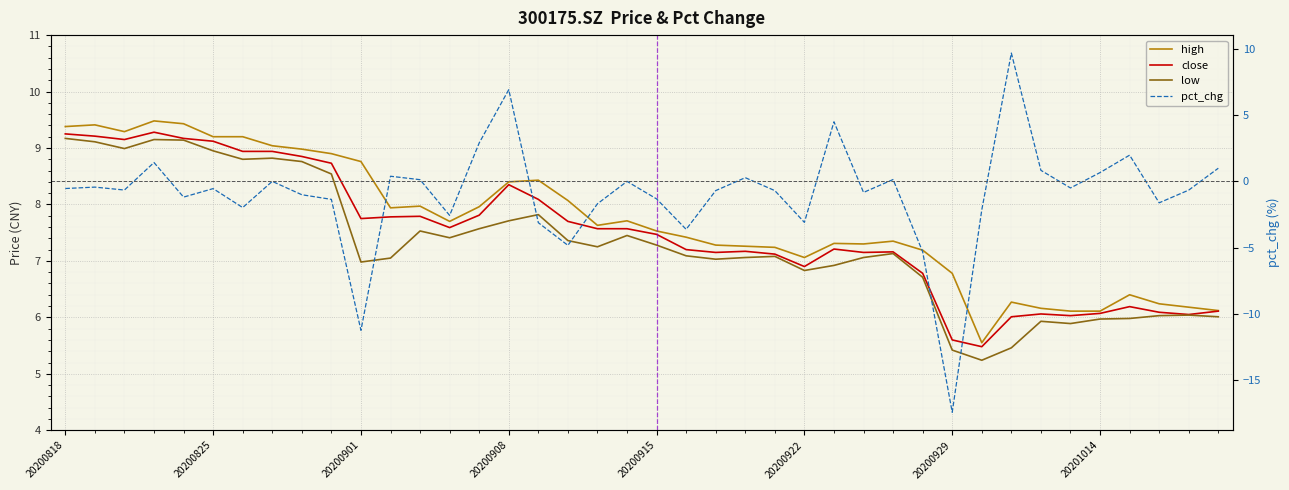

List the series in order of their peak value, highest first.

pct_chg, high, close, low